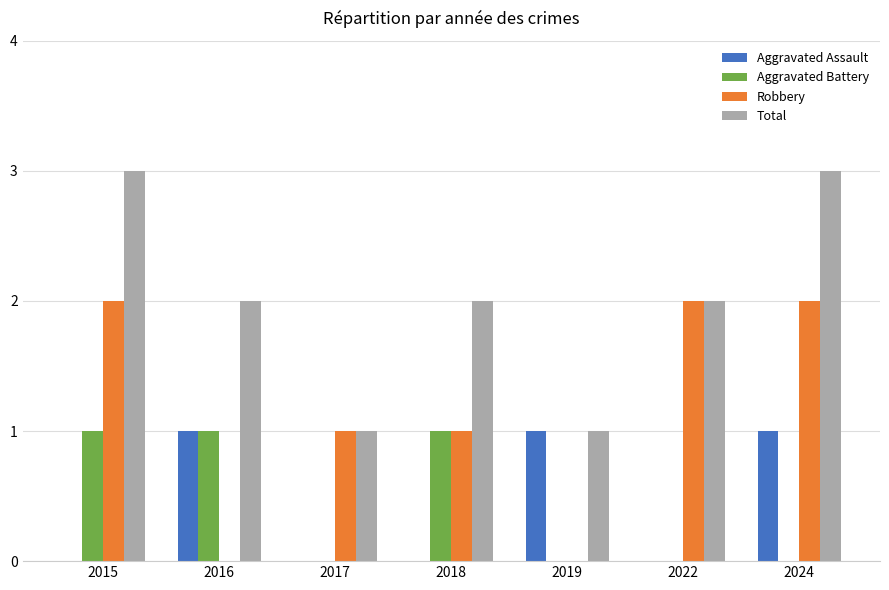

Does the chart contain stacked bars?

No